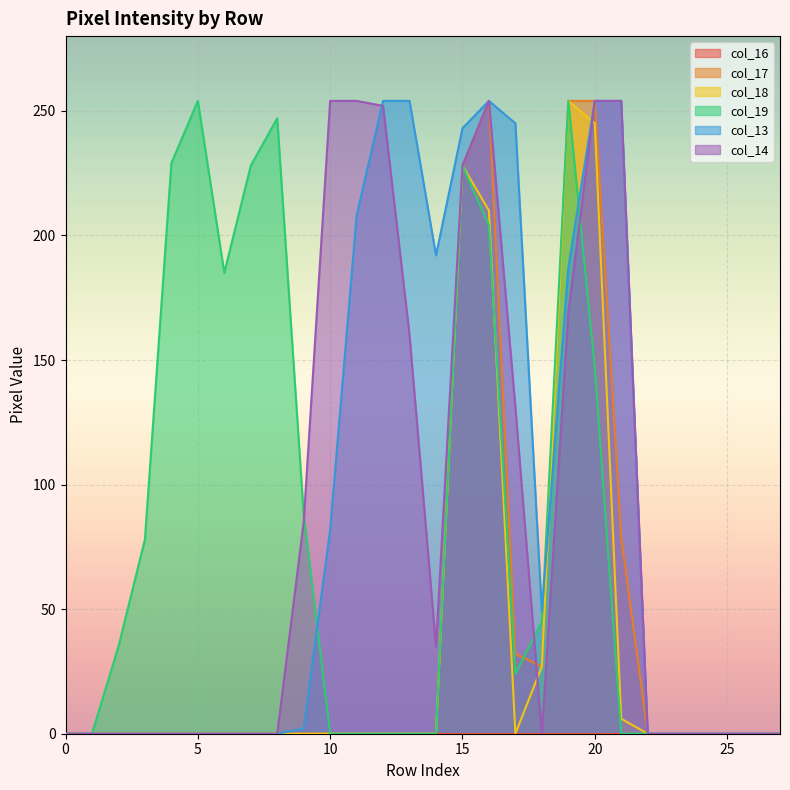

The col_17 series shows 254 at 20. True or false?

True